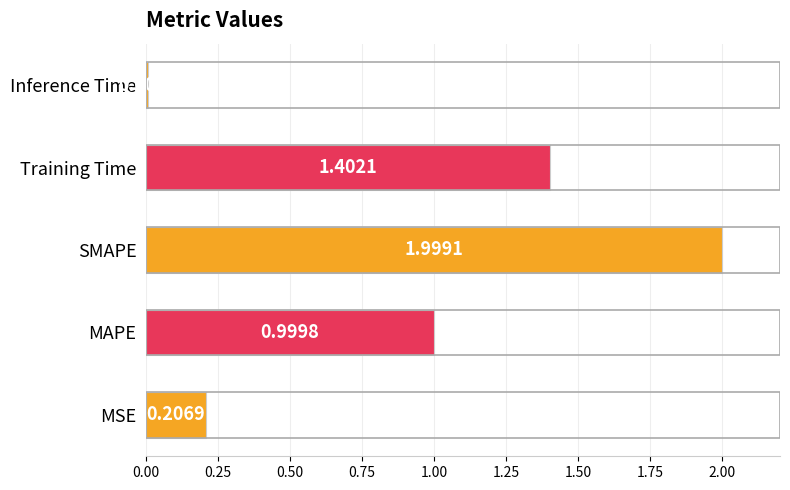

List the labels in order of value, largest first.

SMAPE, Training Time, MAPE, MSE, Inference Time